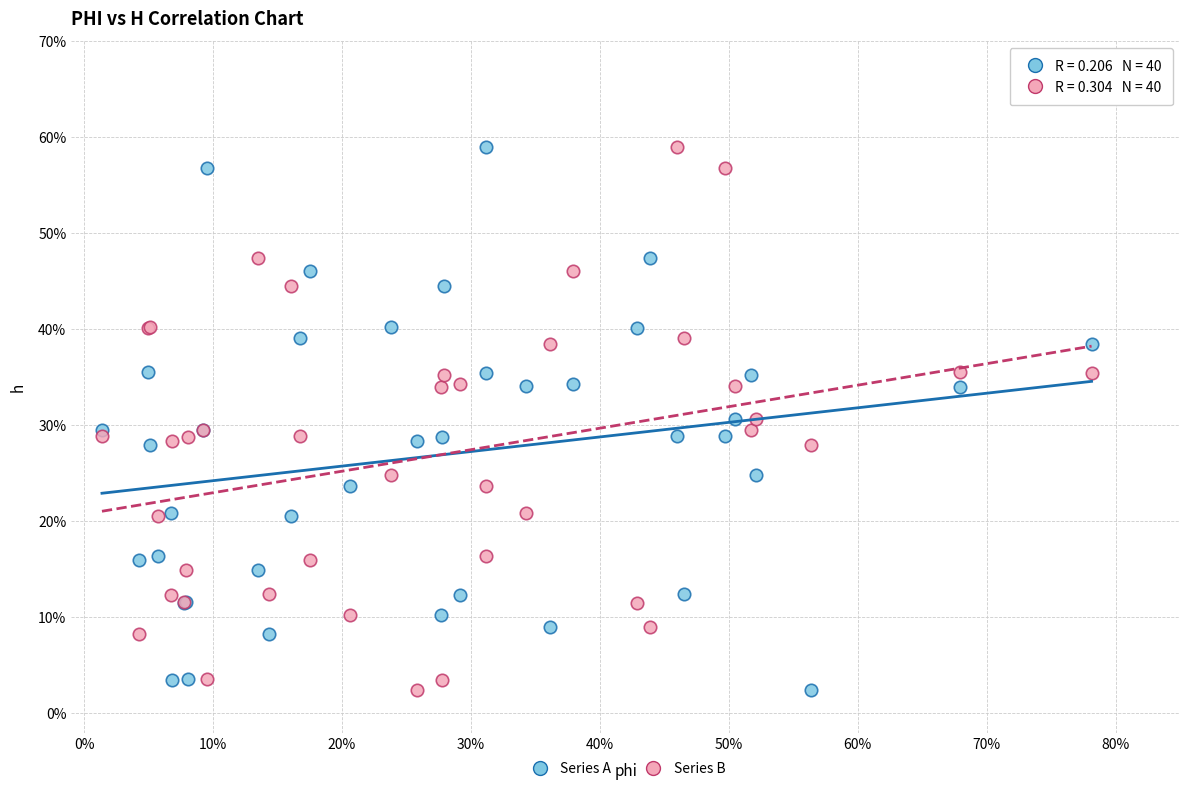

What are all the series names shown in the legend?

Series A, Series B